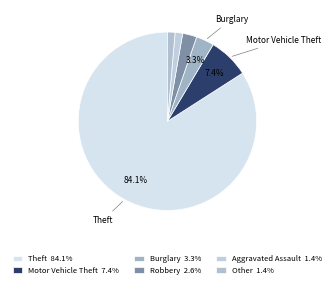

How many segments does this pie chart have?

6